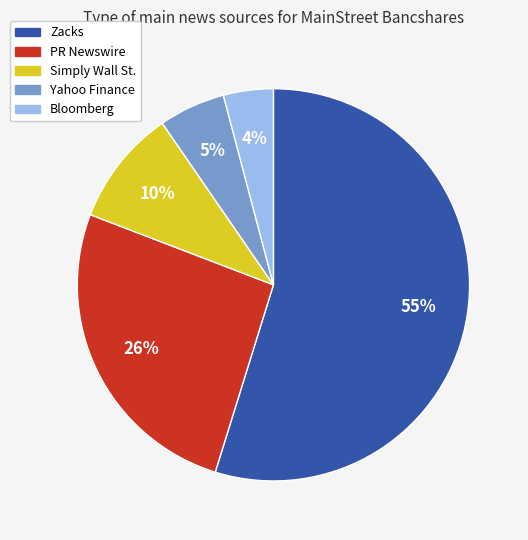

What percentage is the Yahoo Finance slice, to the nearest percent?

5%